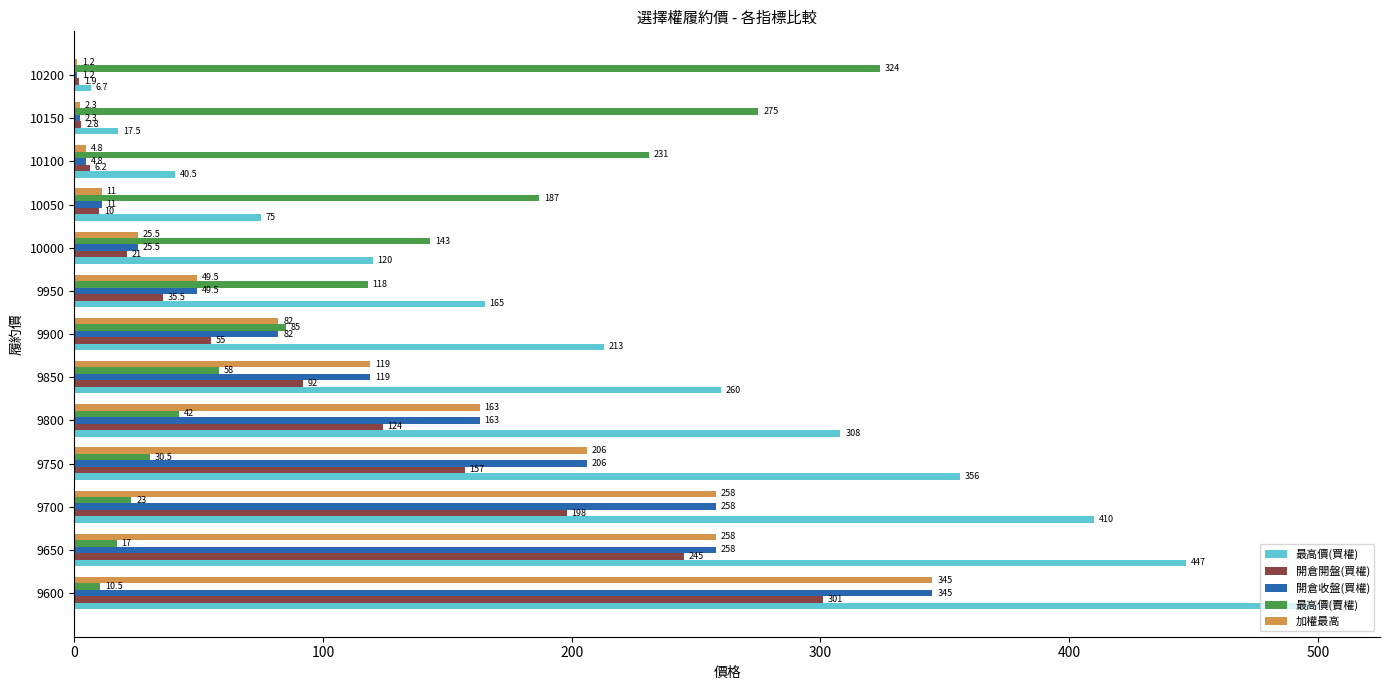

How many categories are shown in the chart?

13